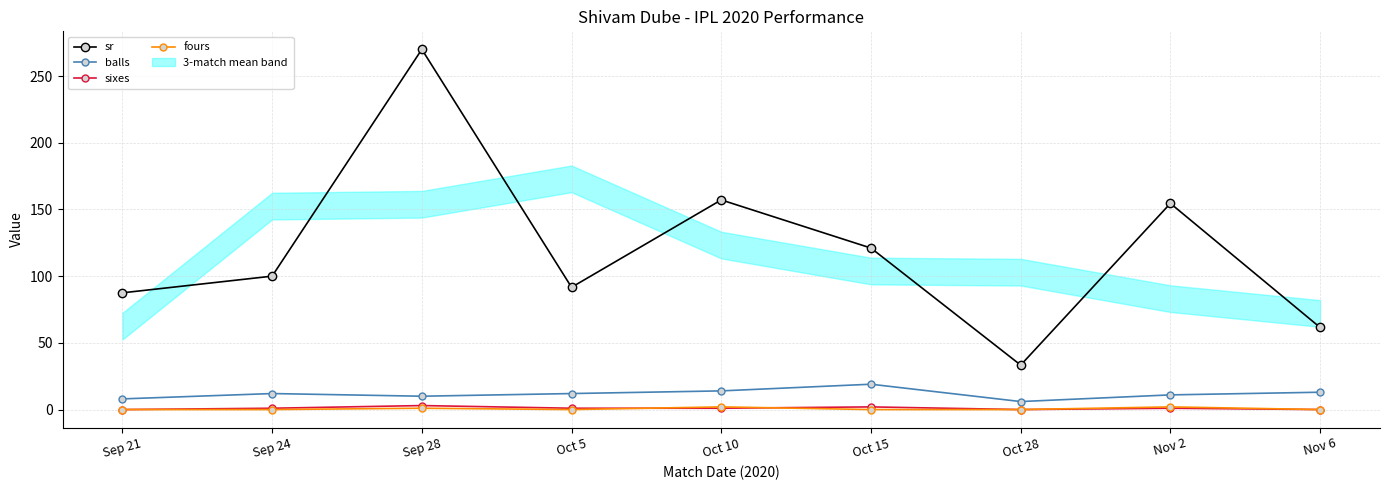

List the labels in order of sr value, smallest first.

Oct 28, Nov 6, Sep 21, Oct 5, Sep 24, Oct 15, Nov 2, Oct 10, Sep 28